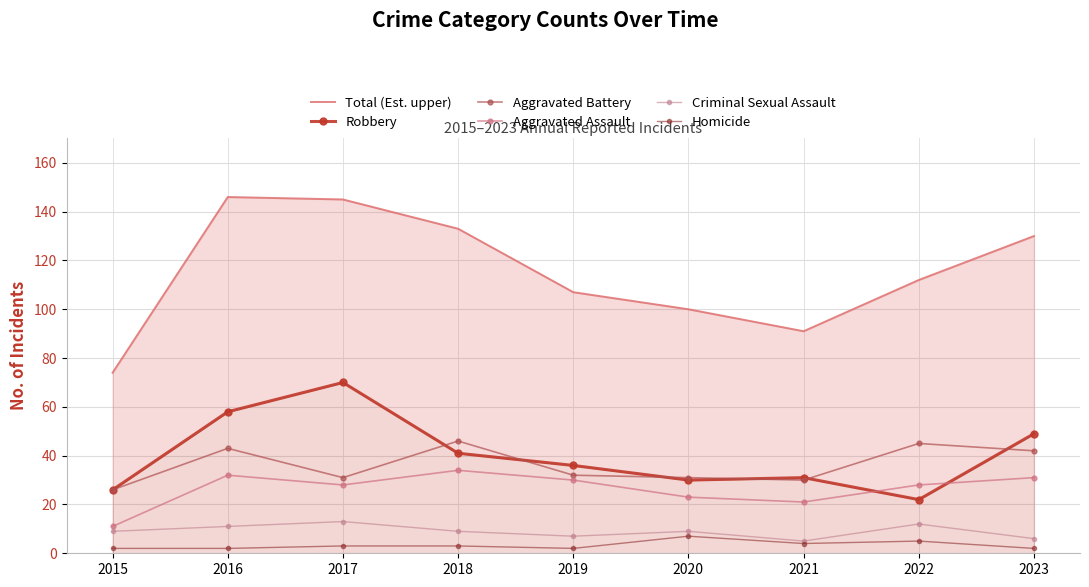

The value of Total (Est. upper) at 2020 is 100. True or false?

True